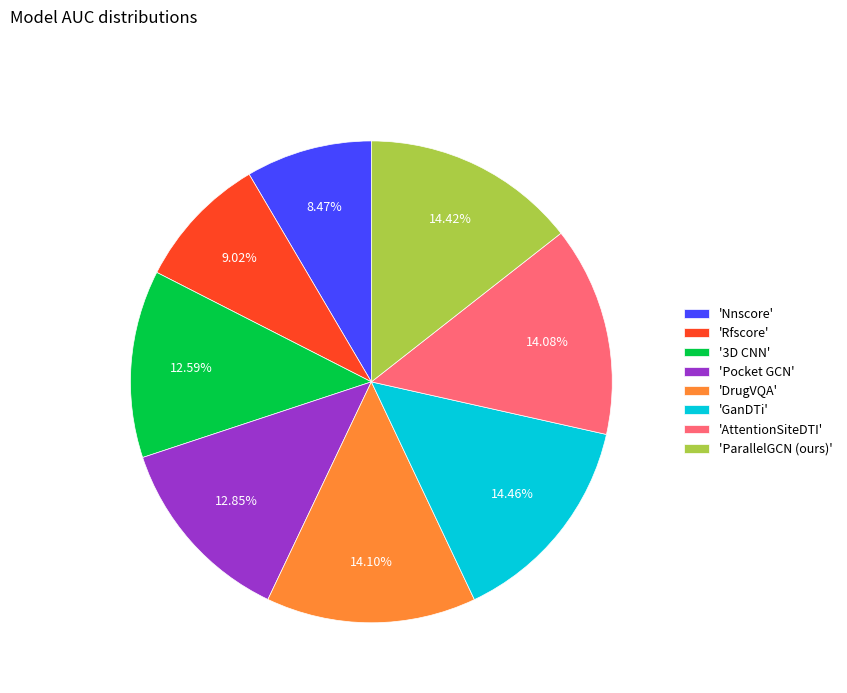

Does any single category account for the majority?

No